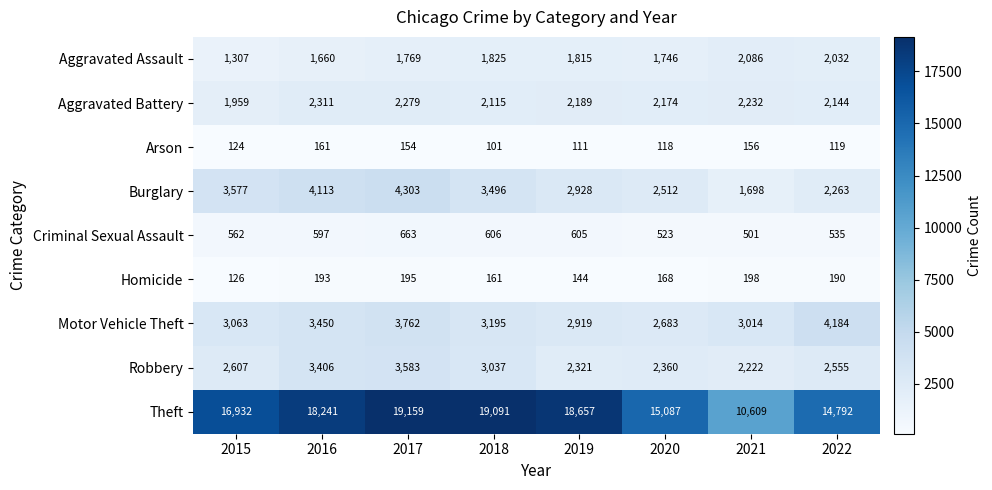

How many categories are shown in the chart?

8